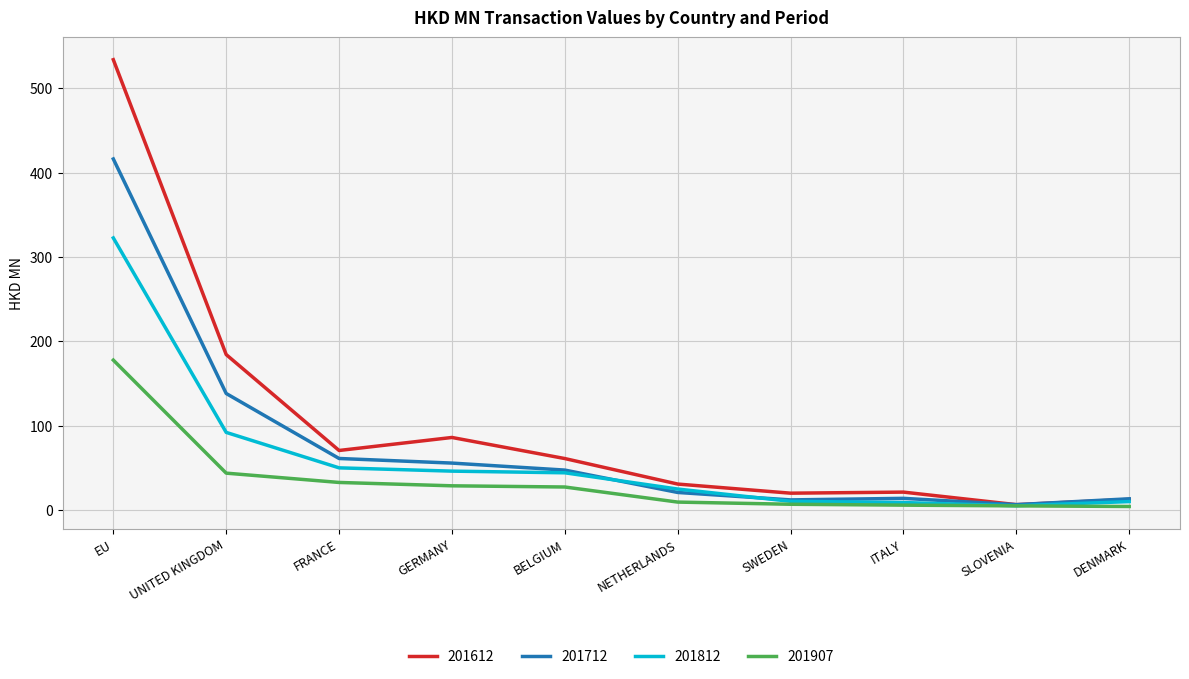

What is the highest value of the 201907 series?

177.8